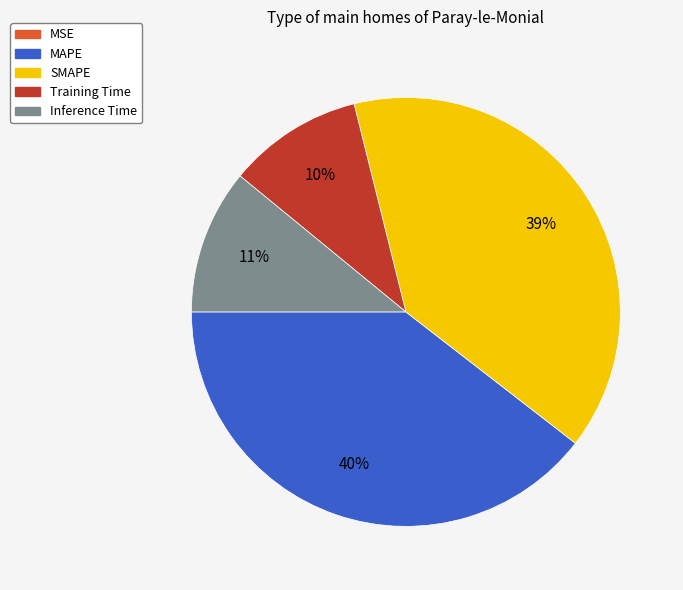

To the nearest percent, what is the average slice percentage?

20%